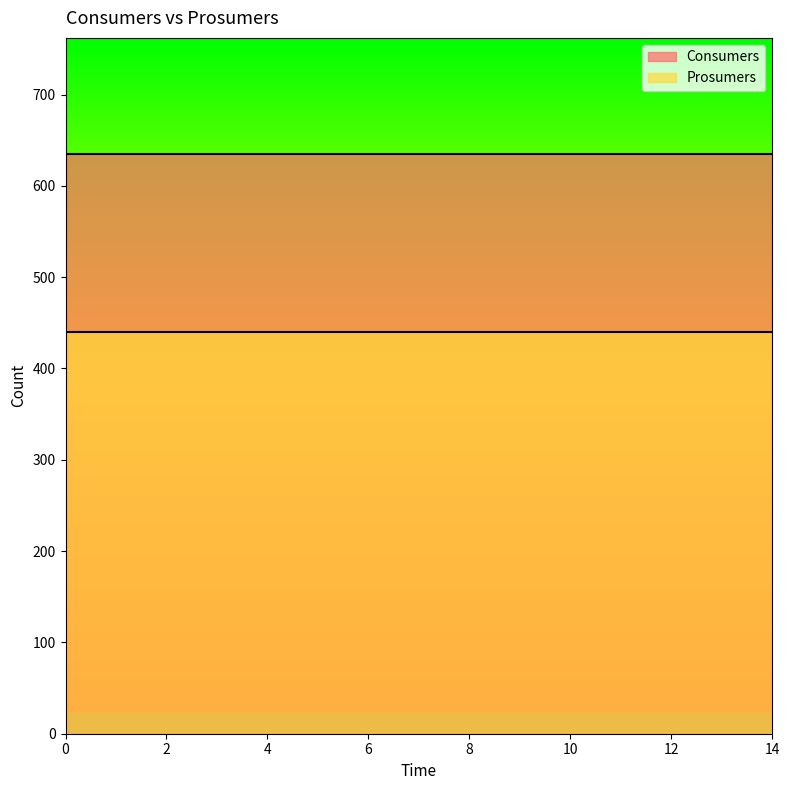

Reading left to right, what are all the values shown in this chart?

Consumers: 635	635	635	635	635	635	635	635	635	635	635	635	635	635	635
Prosumers: 440	440	440	440	440	440	440	440	440	440	440	440	440	440	440